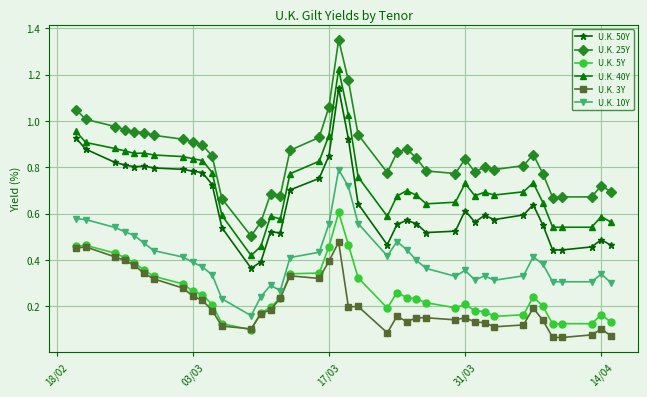

Rank the series by their maximum value, from highest to lowest.

U.K. 25Y, U.K. 40Y, U.K. 50Y, U.K. 10Y, U.K. 5Y, U.K. 3Y